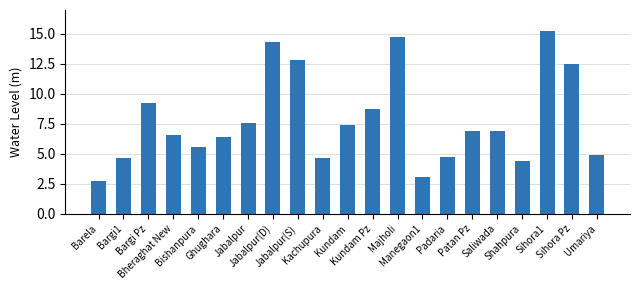

What is the sum of the values at Padaria and Bargi Pz?

14.0